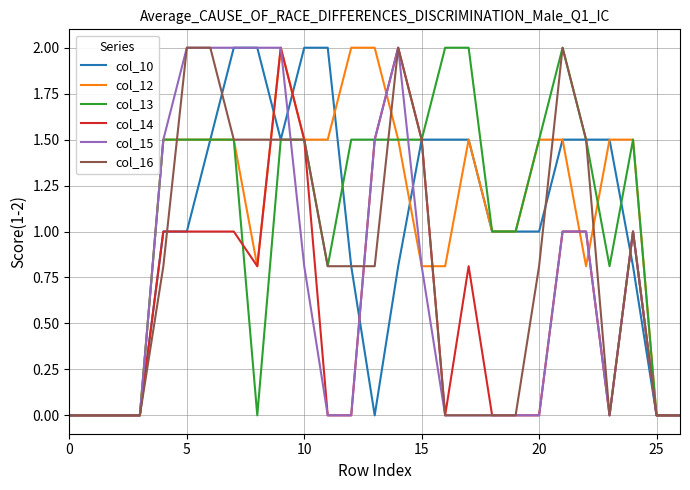

What is the maximum value shown in the chart?

2.0